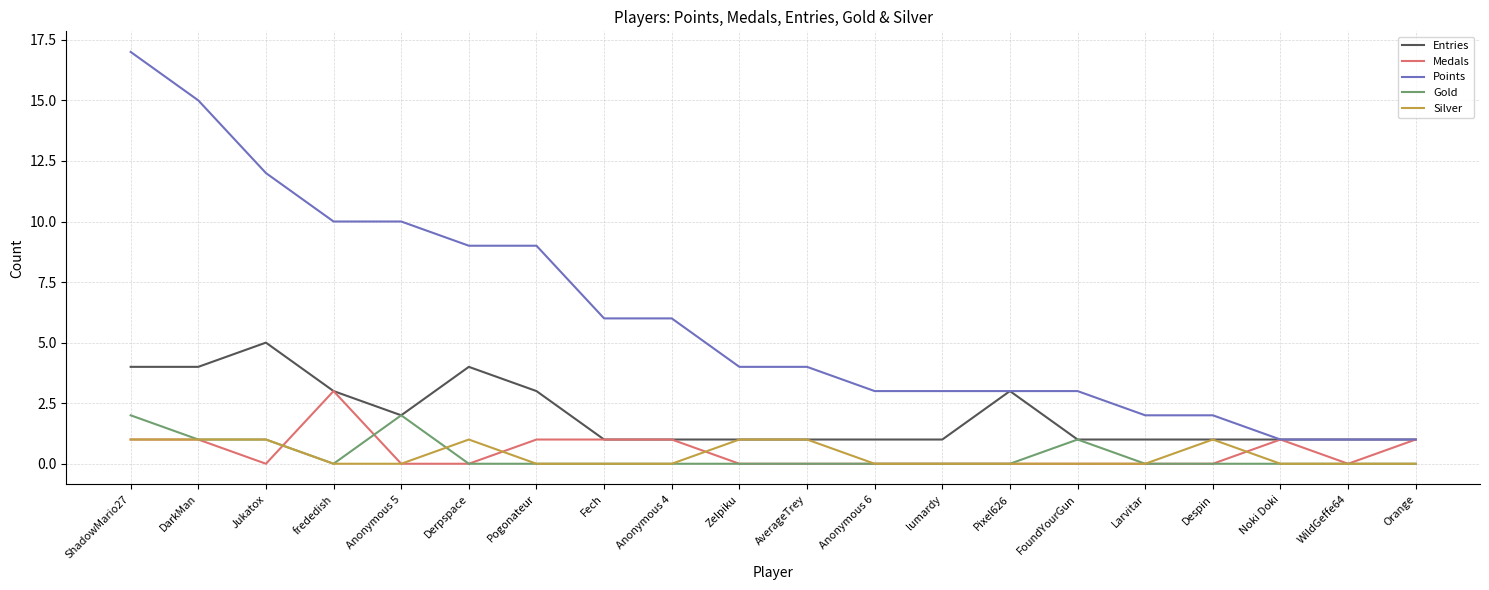

True or false: Silver has more than 0 points higher than both neighbors.

True